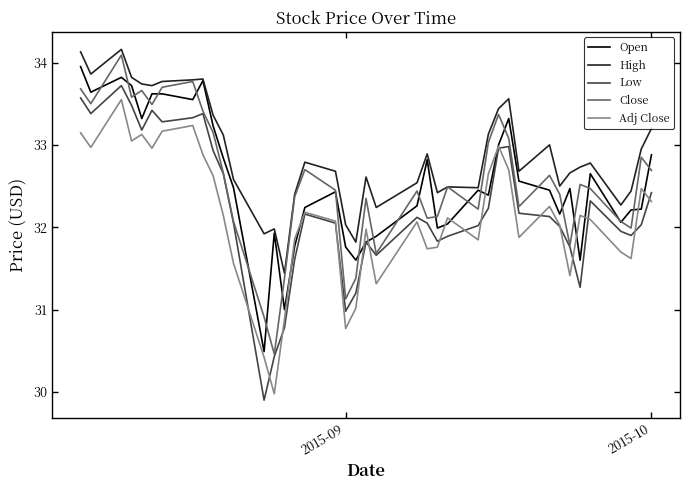

Does the chart display data point markers on the line(s)?

No